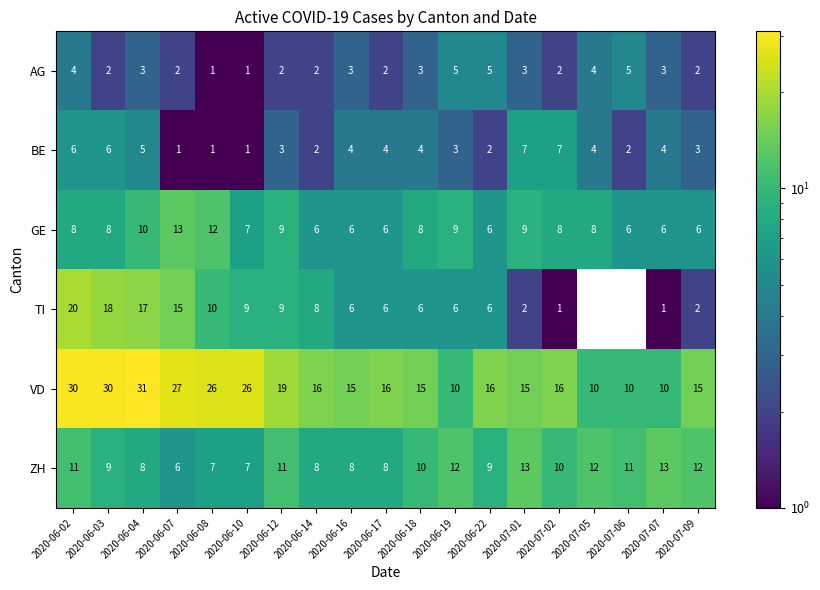

What is the maximum value shown in the chart?

31